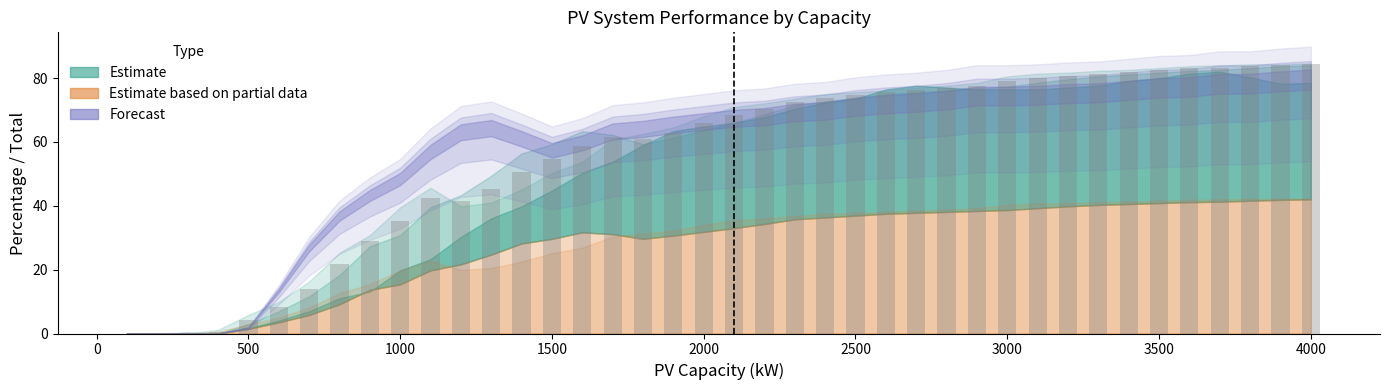

What is the sum of all values?

2227.9